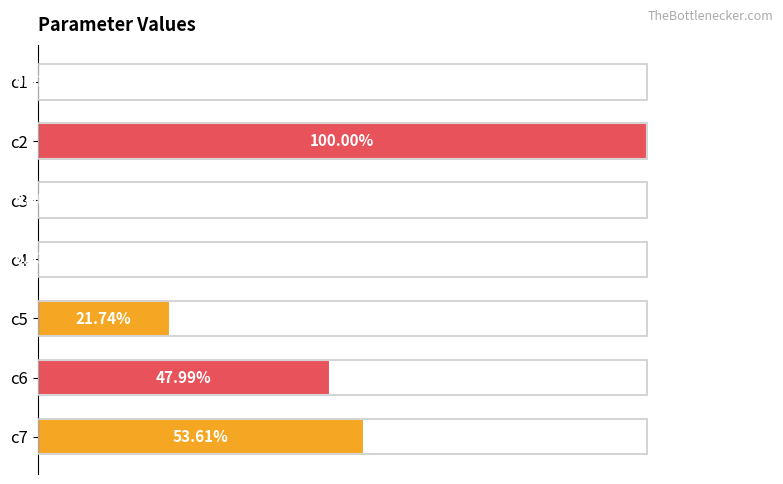

Which has a higher value, c7 or c4?

c7